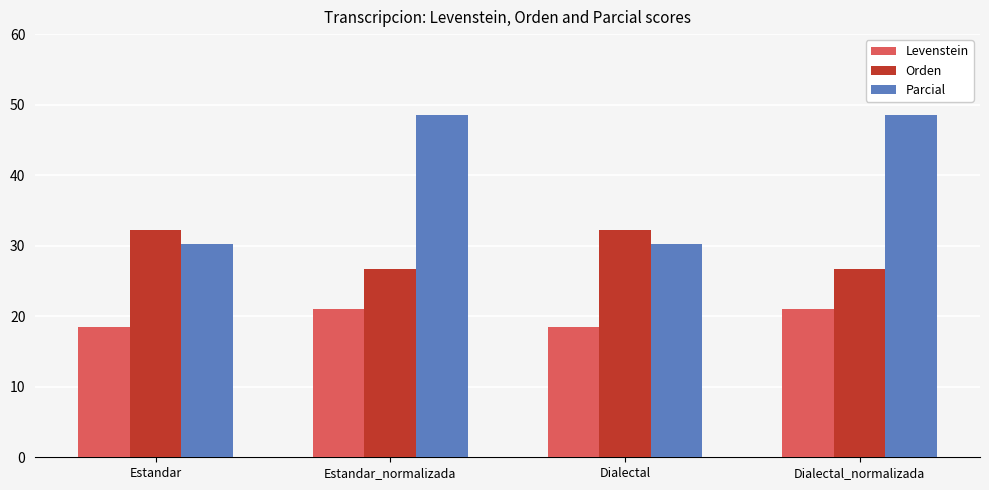

What is the greatest value displayed?

48.5